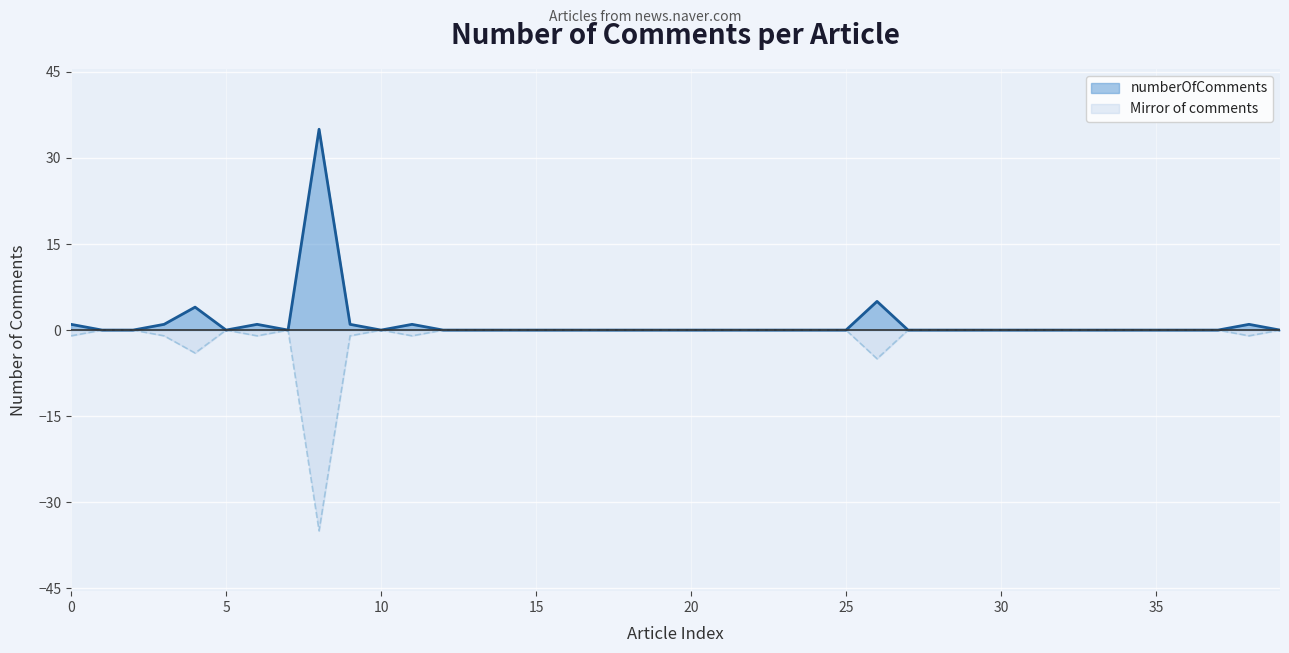

Which category has the highest value across all series?

8